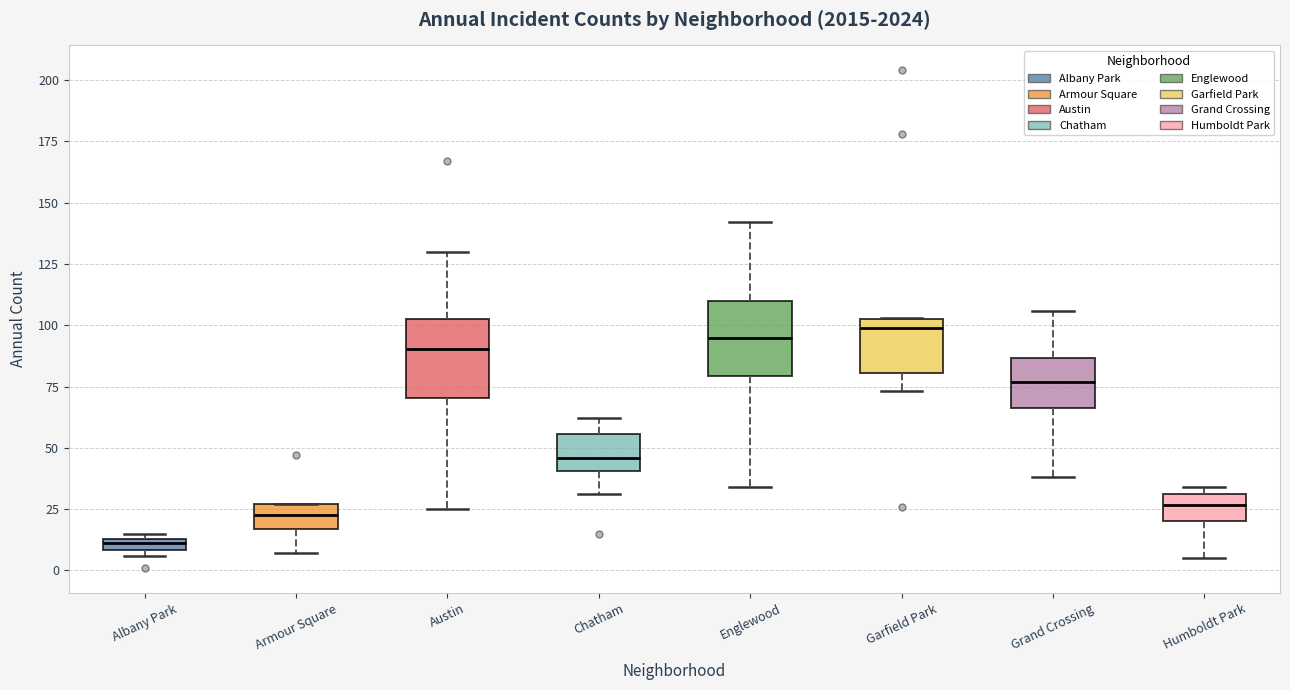

Which box's median line is the lowest?

Albany Park